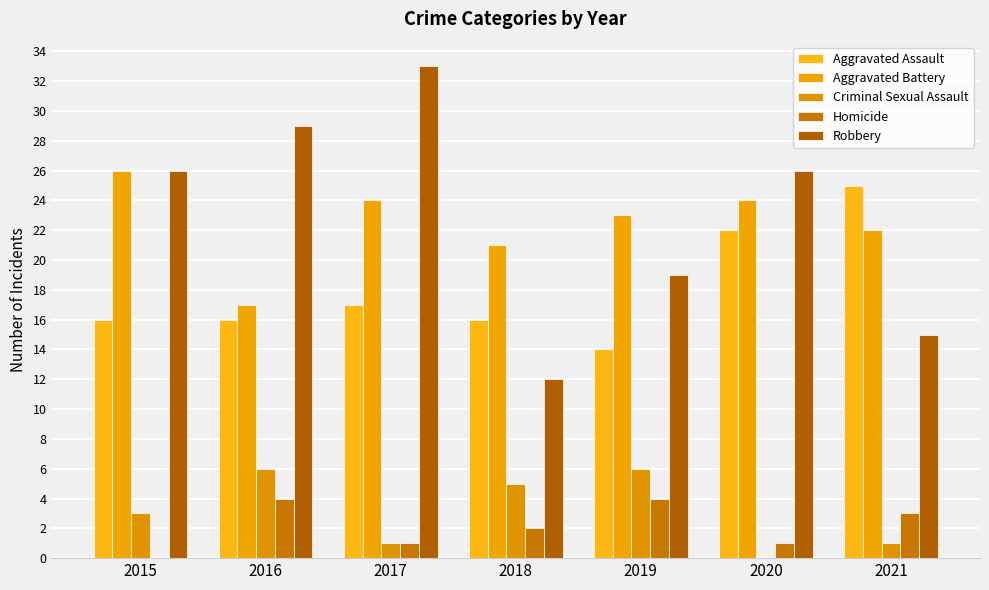

At which category is the sum across all series the highest?

2017